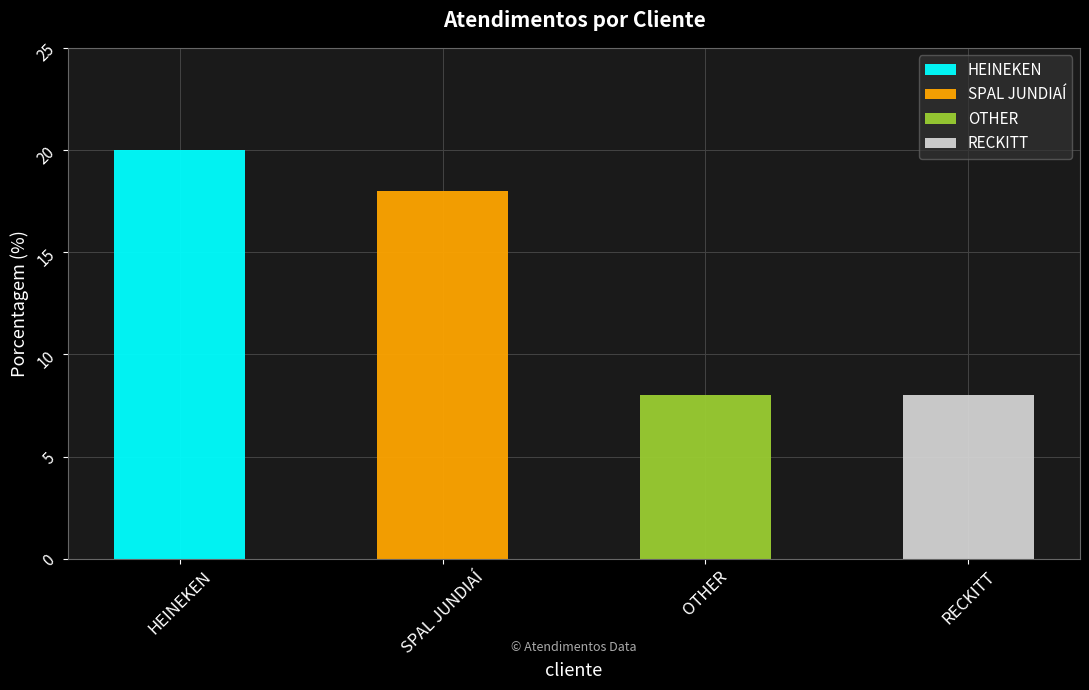

What is the ratio of the value at SPAL JUNDIAÍ to the value at RECKITT?

2.2